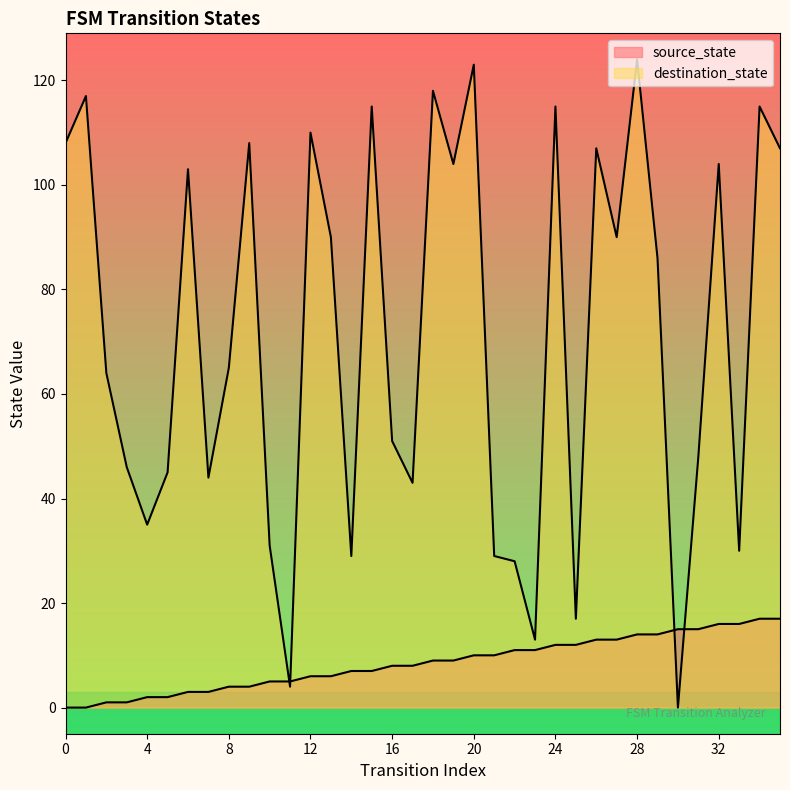

At which category does destination_state reach its first local valley?

4